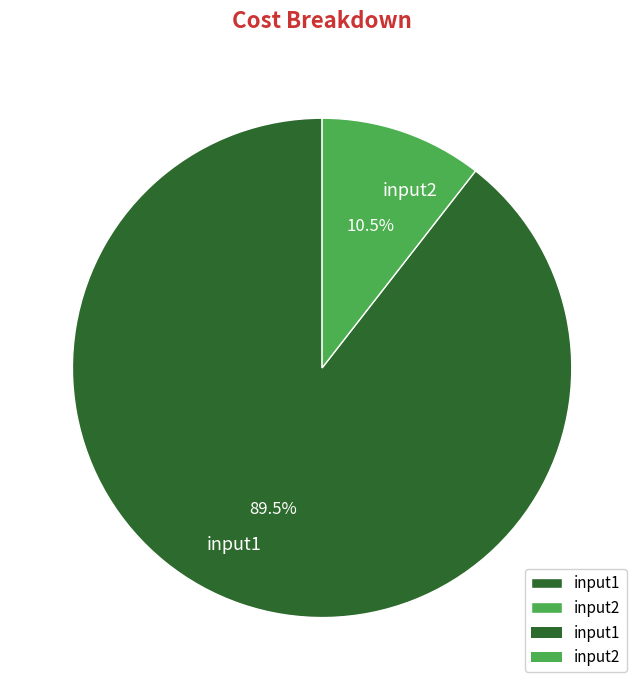

True or false: input1 accounts for 99% of the total.

False